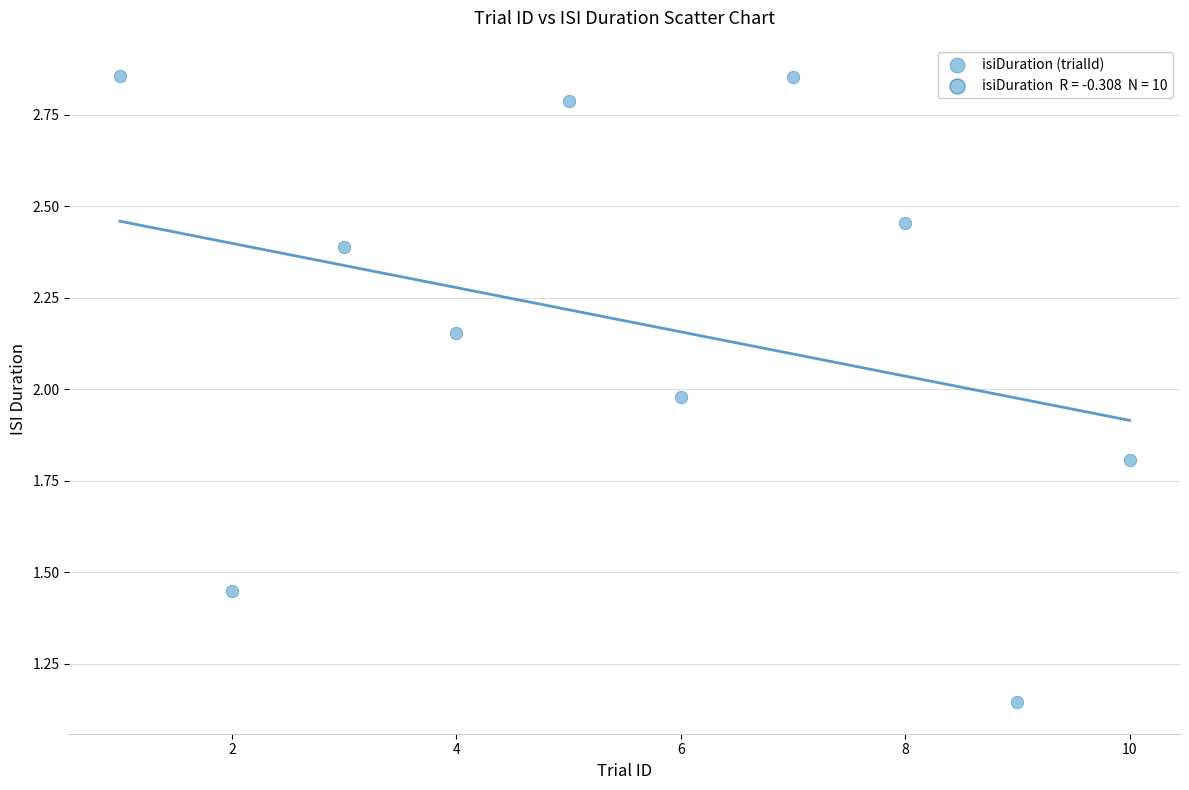

What is the average X value?

5.5